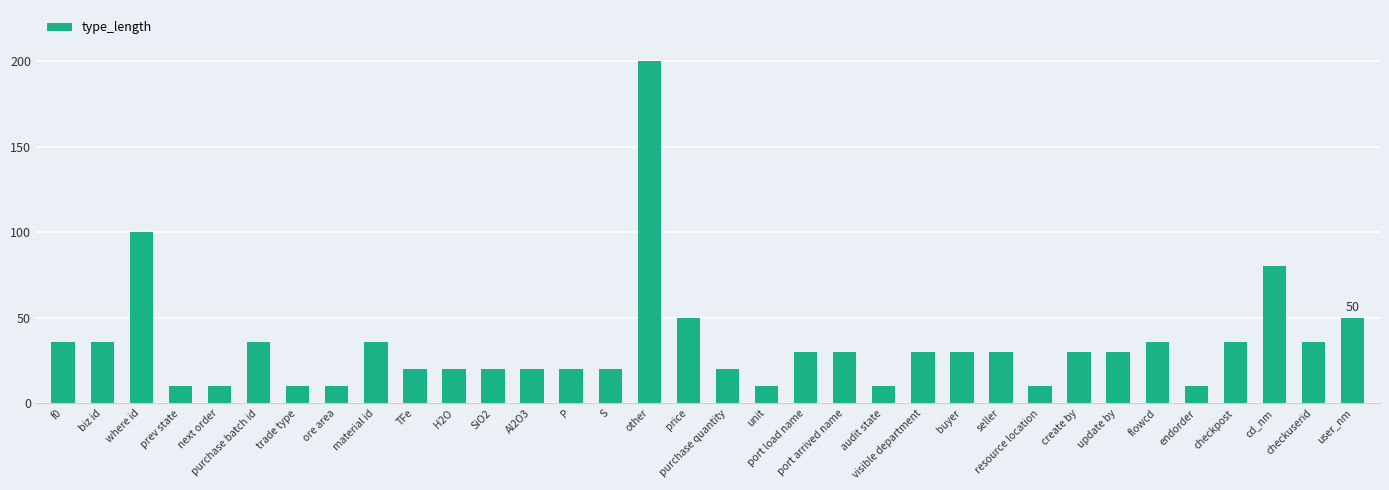

Are the bars horizontal?

No